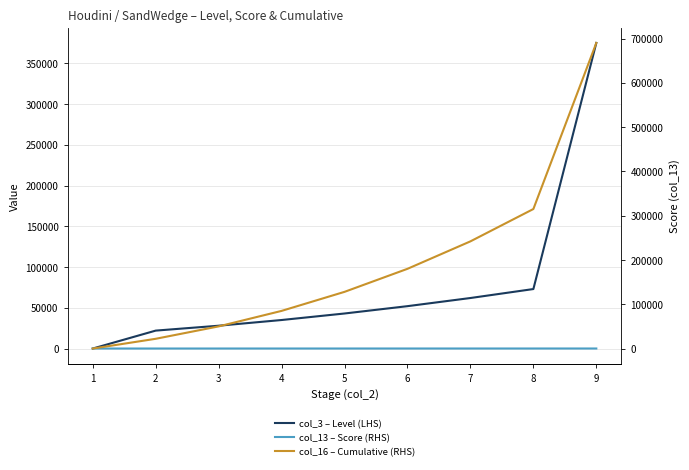

What is the sum of the col_13 – Score (RHS) values at 1 and 9?

128.0